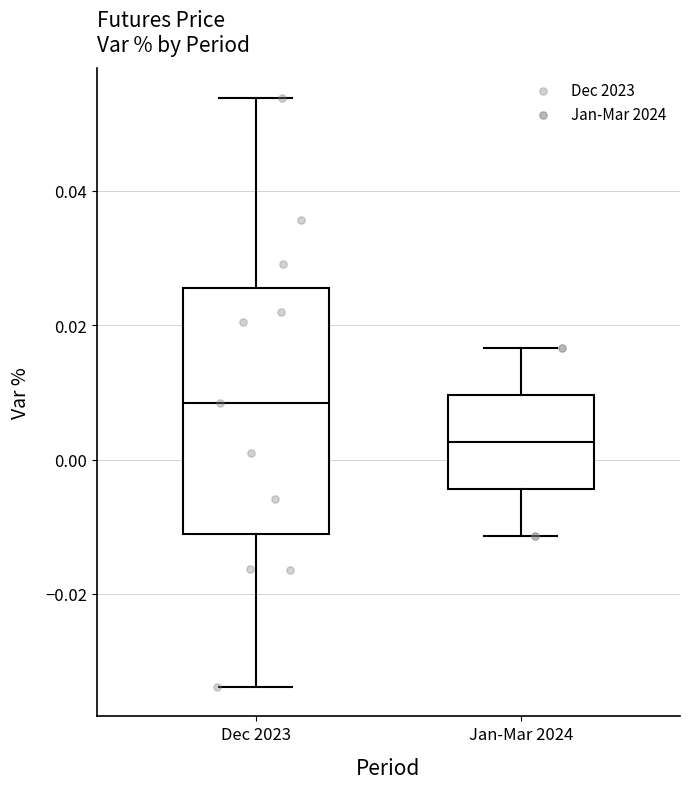

Reading left to right, transcribe this box plot: for each box, give where its median line is, the range the box spans, and where its two whiskers end, as read against the y-axis. The values are not printed on the chart, so give them approximately, as read against the axis.

Dec 2023: median 0.008, box -0.012 to 0.026, whiskers -0.034 to 0.054
Jan-Mar 2024: median 0.002, box -0.004 to 0.010, whiskers -0.012 to 0.016